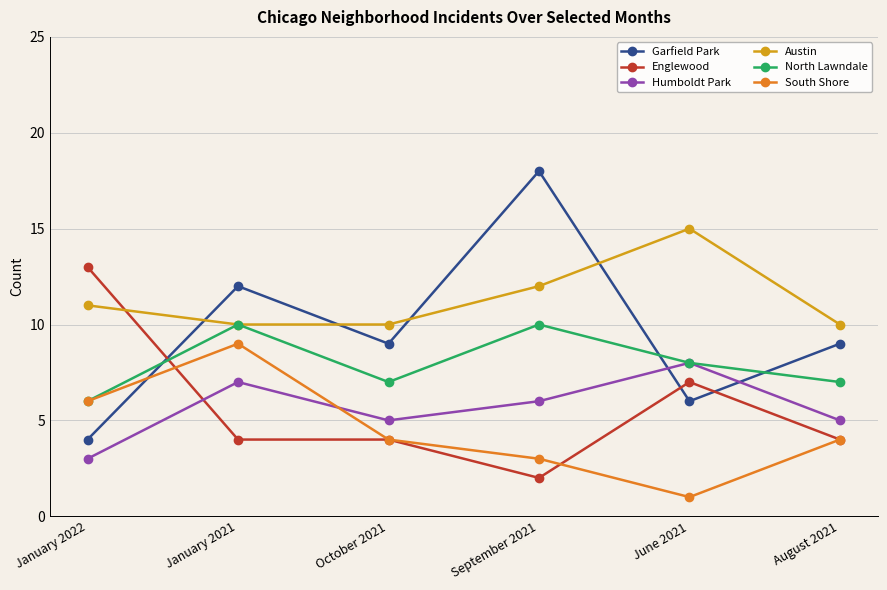

At which category does the chart reach its minimum across all series?

June 2021